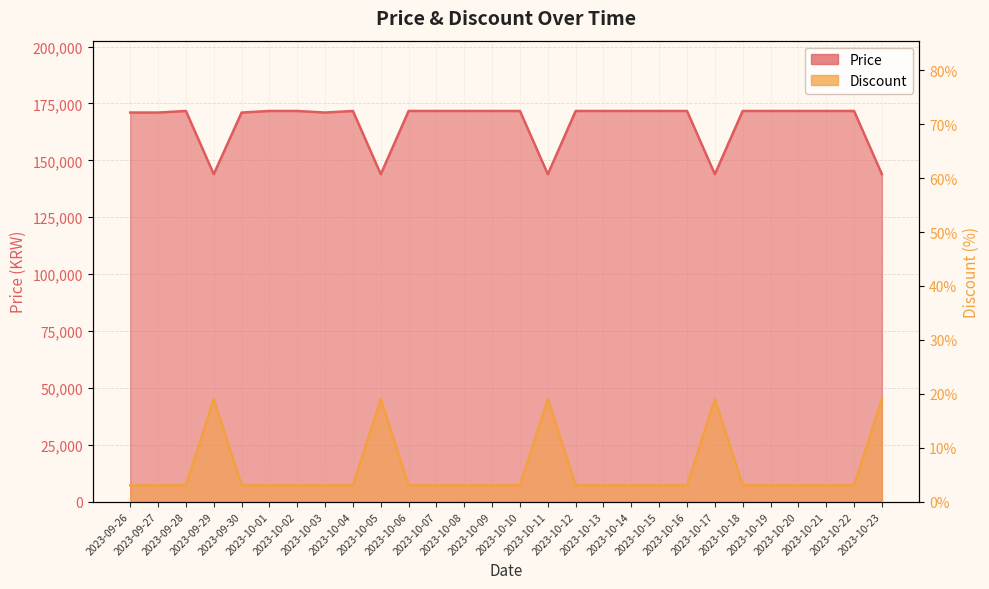

True or false: Price and Discount intersect in this chart.

False